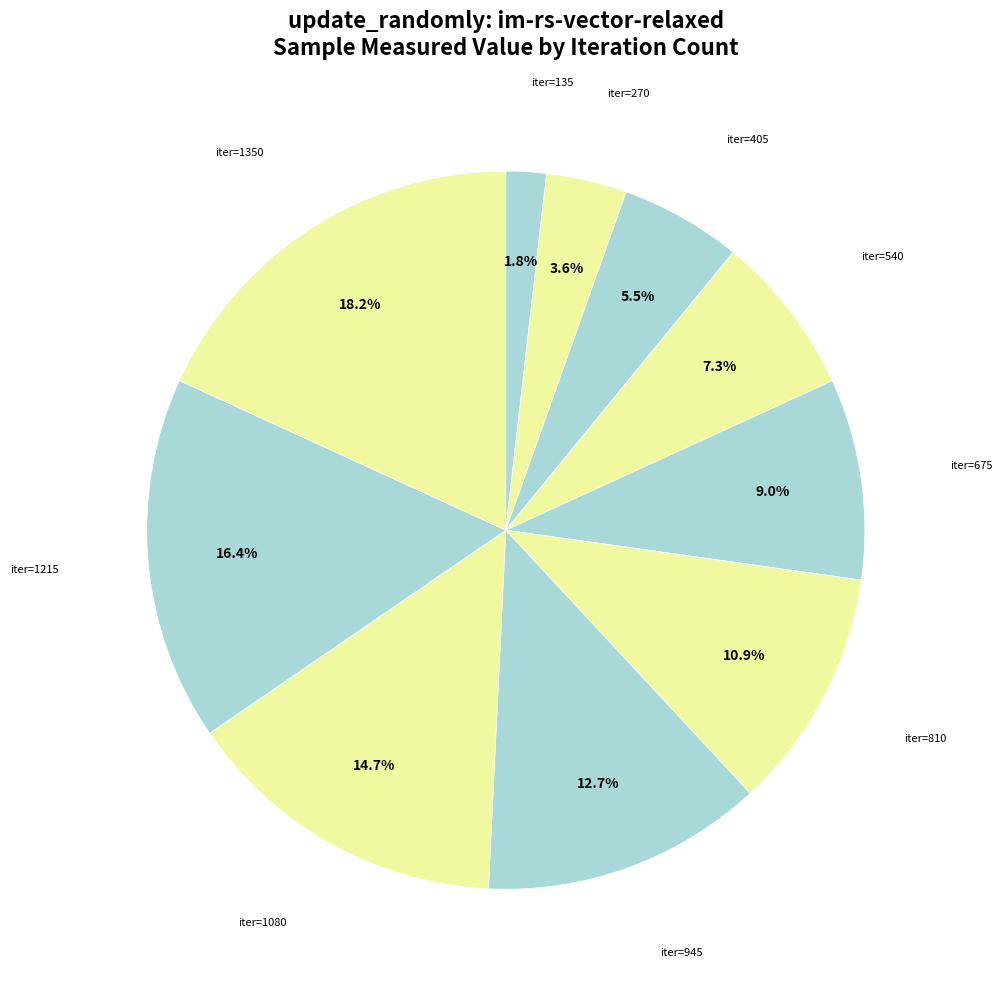

Rank the categories by value from highest to lowest.

iter=1350, iter=1215, iter=1080, iter=945, iter=810, iter=675, iter=540, iter=405, iter=270, iter=135